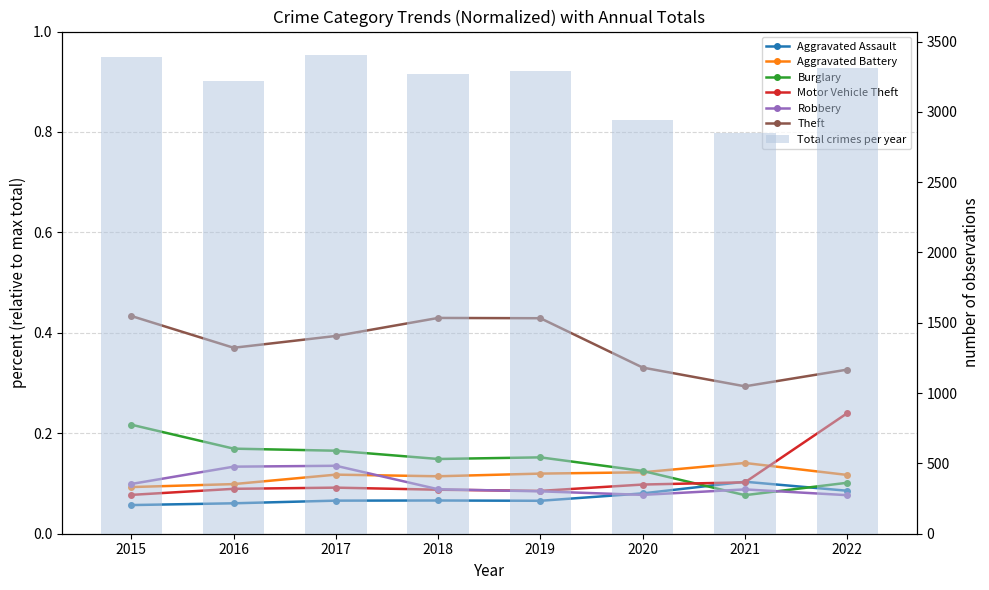

The Burglary series shows 0.1 at 2022. True or false?

True